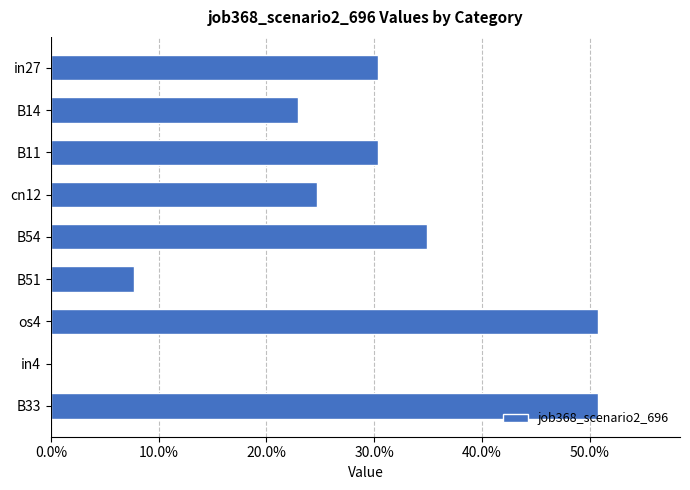

What is the maximum value shown in the chart?

0.5